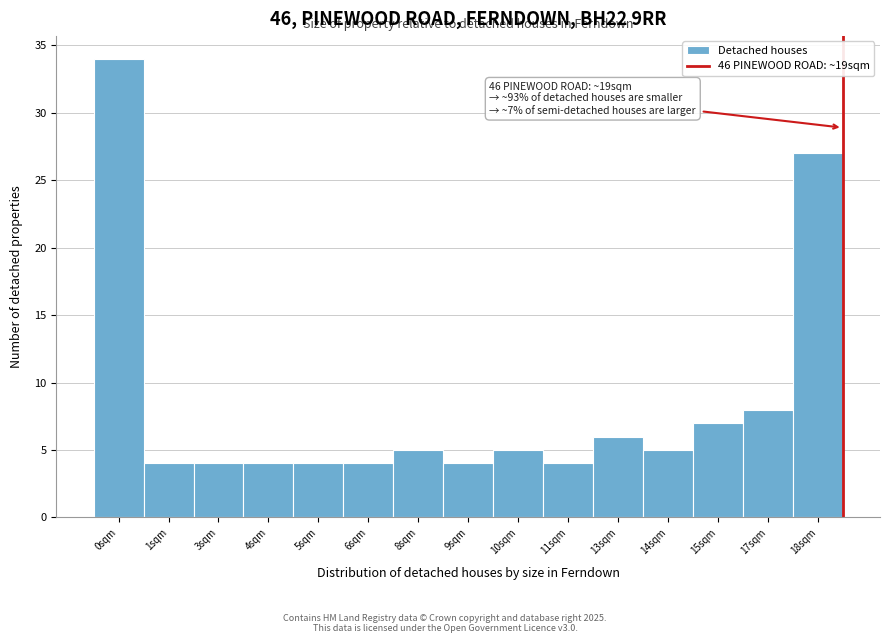

Reading left to right, extract all data points from this chart.

0sqm=34	1sqm=4	3sqm=4	4sqm=4	5sqm=4	6sqm=4	8sqm=5	9sqm=4	10sqm=5	11sqm=4	13sqm=6	14sqm=5	15sqm=7	17sqm=8	18sqm=27